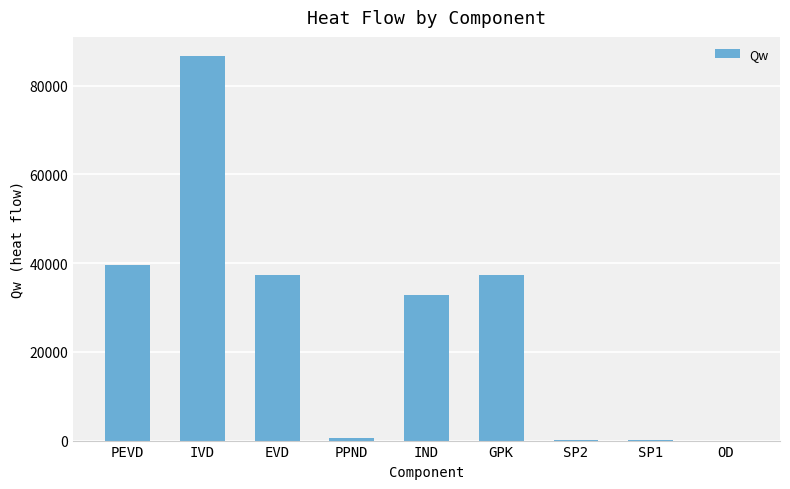

Count the number of values greater than 32762.

5